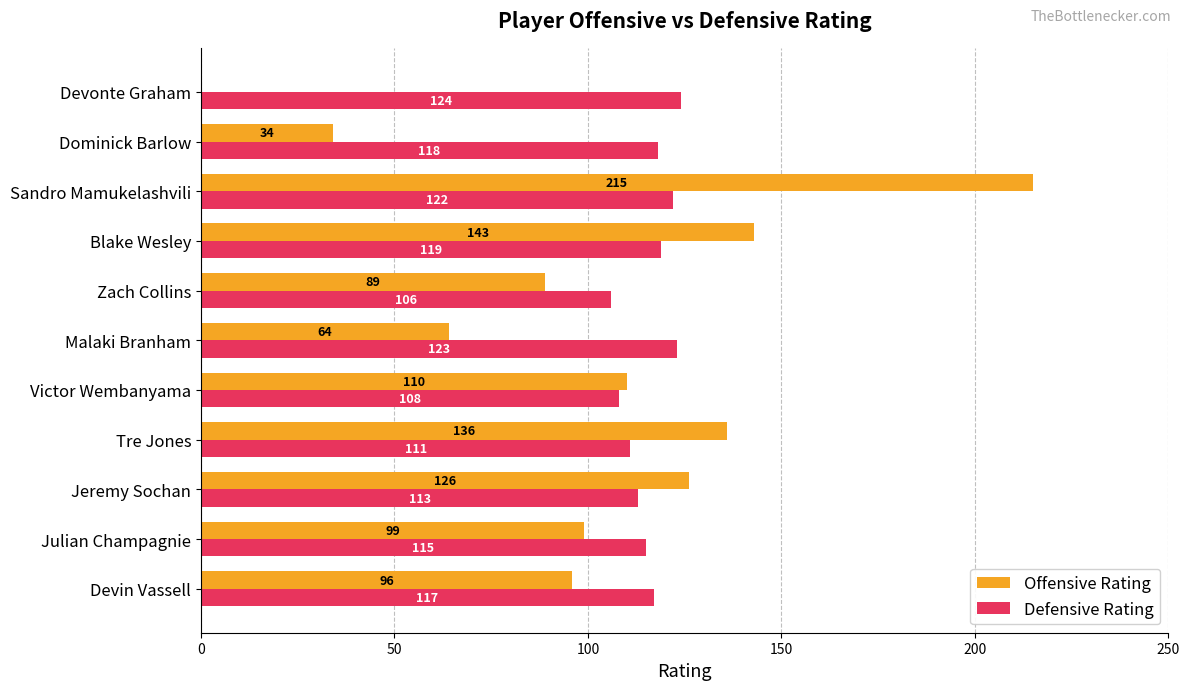

True or false: Offensive Rating has a value of 136 at Tre Jones.

True